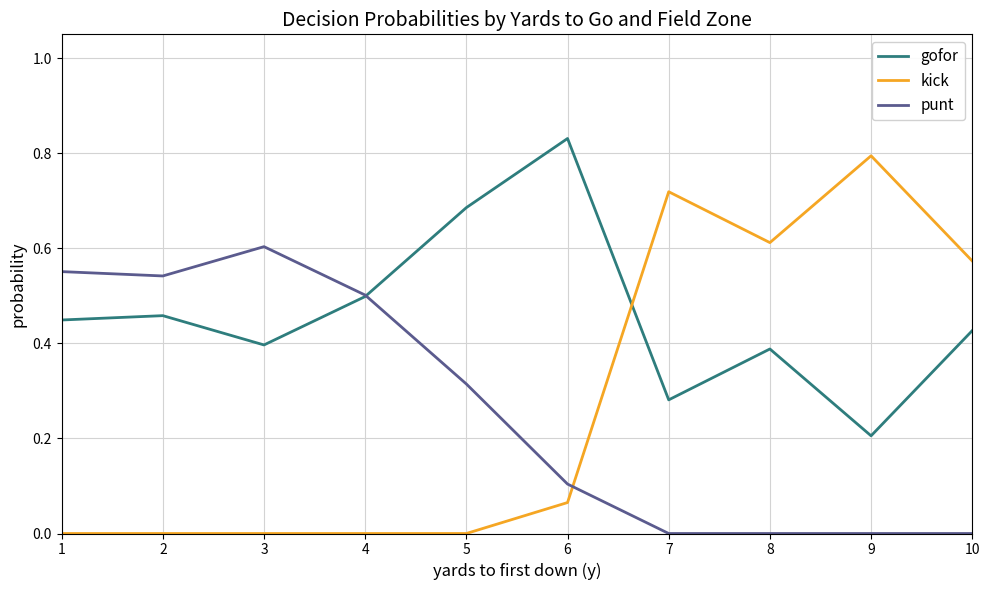

What is the total value across all series at 7?

1.0